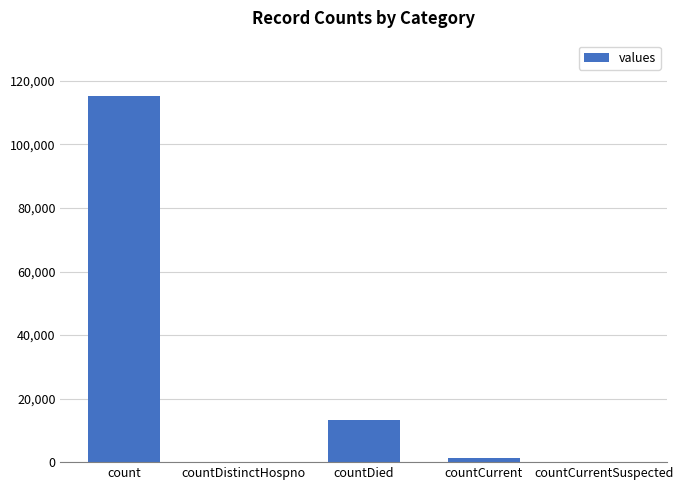

Reading left to right, list all the values displayed in this chart.

115379	0	13343	1383	0